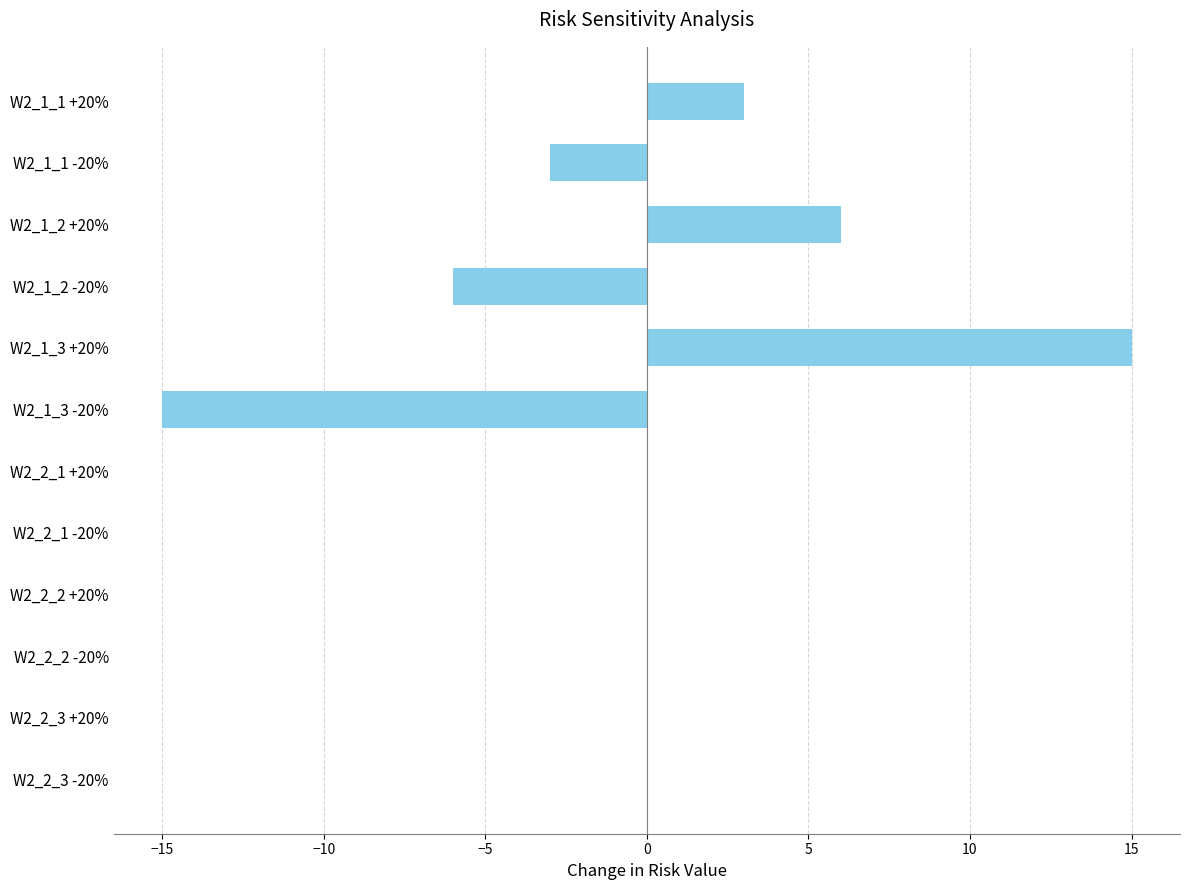

What is the maximum value shown in the chart?

15.0